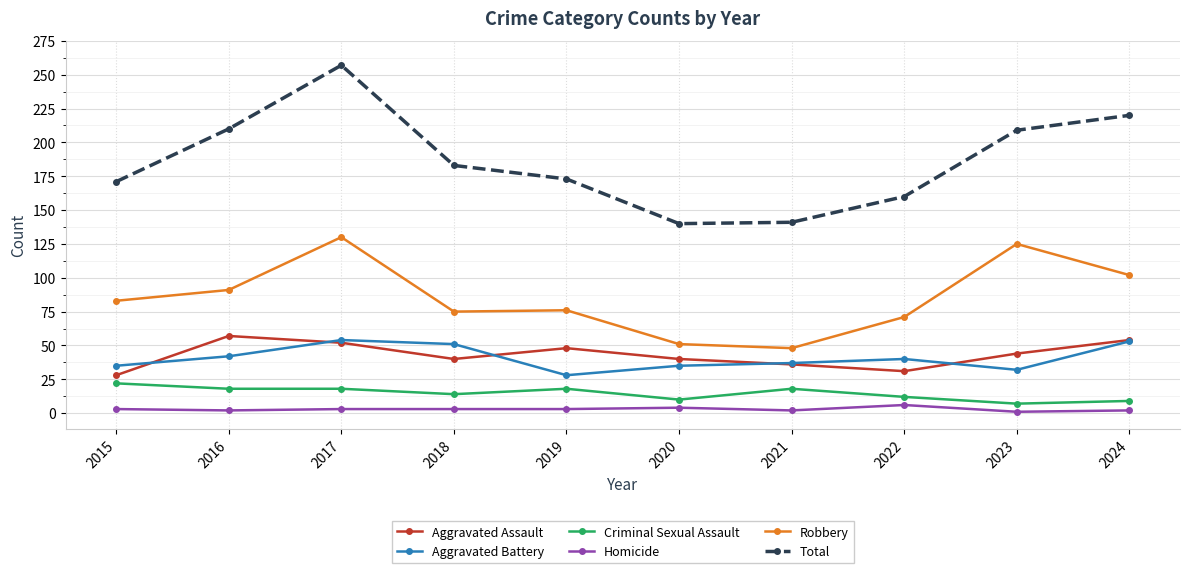

What is the difference between the Total values at 2024 and 2018?

37